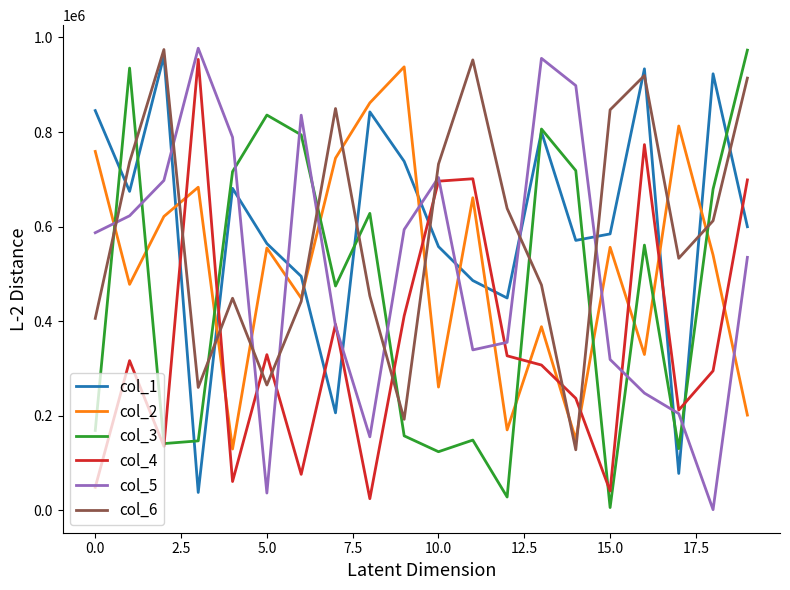

After their last crossing, which series has the higher values: col_1 or col_6?

col_6